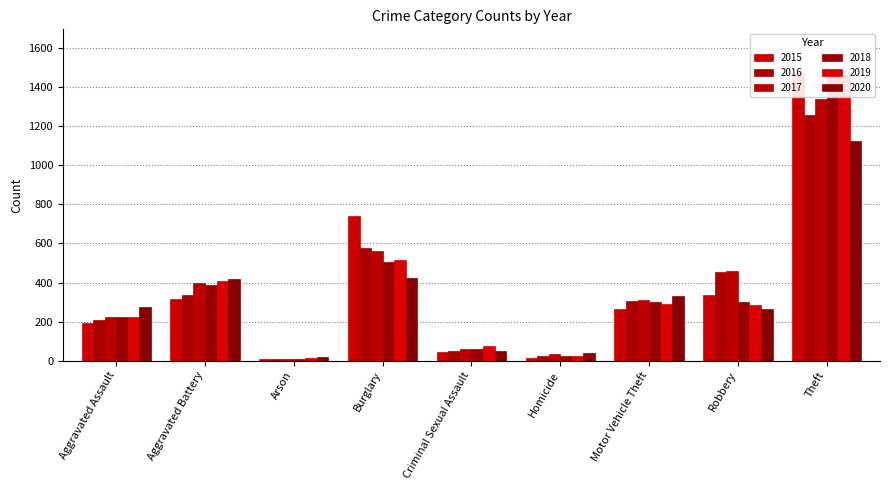

Reading left to right, list all the values displayed in this chart.

2015: 194	316	9	738	46	15	263	337	1474
2016: 206	336	7	576	50	26	304	454	1259
2017: 224	400	10	562	61	33	312	460	1339
2018: 225	389	7	506	60	25	298	301	1461
2019: 223	407	12	517	77	22	290	287	1459
2020: 274	416	17	425	48	41	333	263	1125